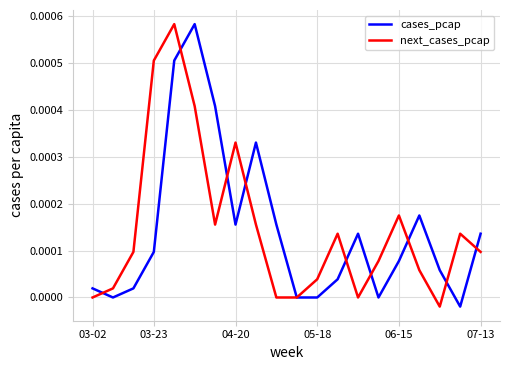

Does the chart have visible grid lines?

Yes